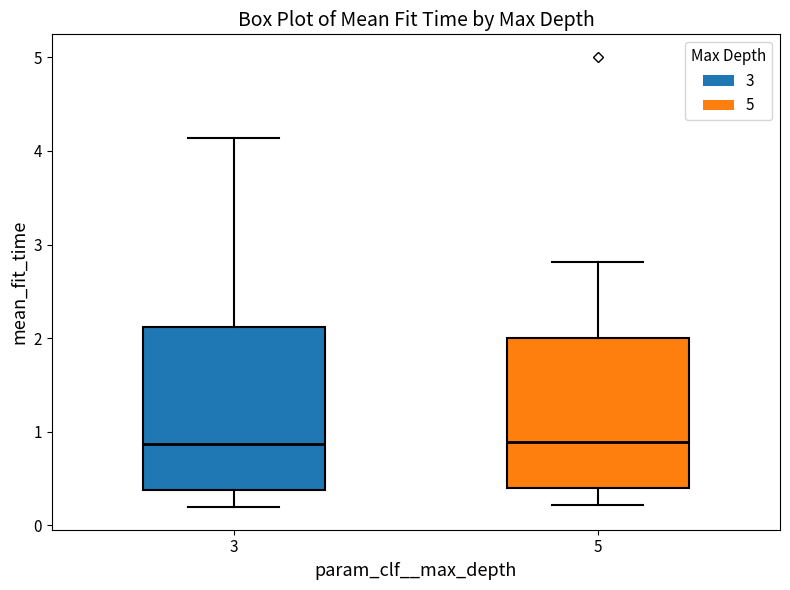

Reading left to right, transcribe this box plot: for each box, give where its median line is, the range the box spans, and where its two whiskers end, as read against the y-axis. The values are not printed on the chart, so give them approximately, as read against the axis.

3: median 0.9, box 0.4 to 2.1, whiskers 0.2 to 4.1
5: median 0.9, box 0.4 to 2.0, whiskers 0.2 to 2.8